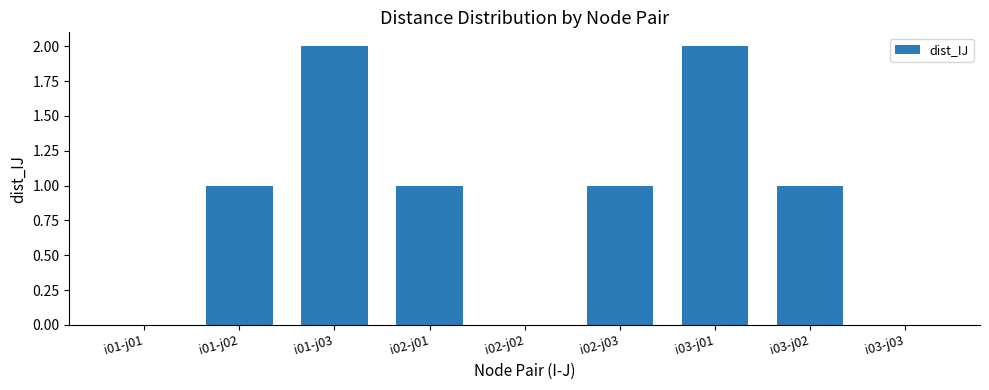

Reading left to right, transcribe all the data shown in this chart.

0	1	2	1	0	1	2	1	0